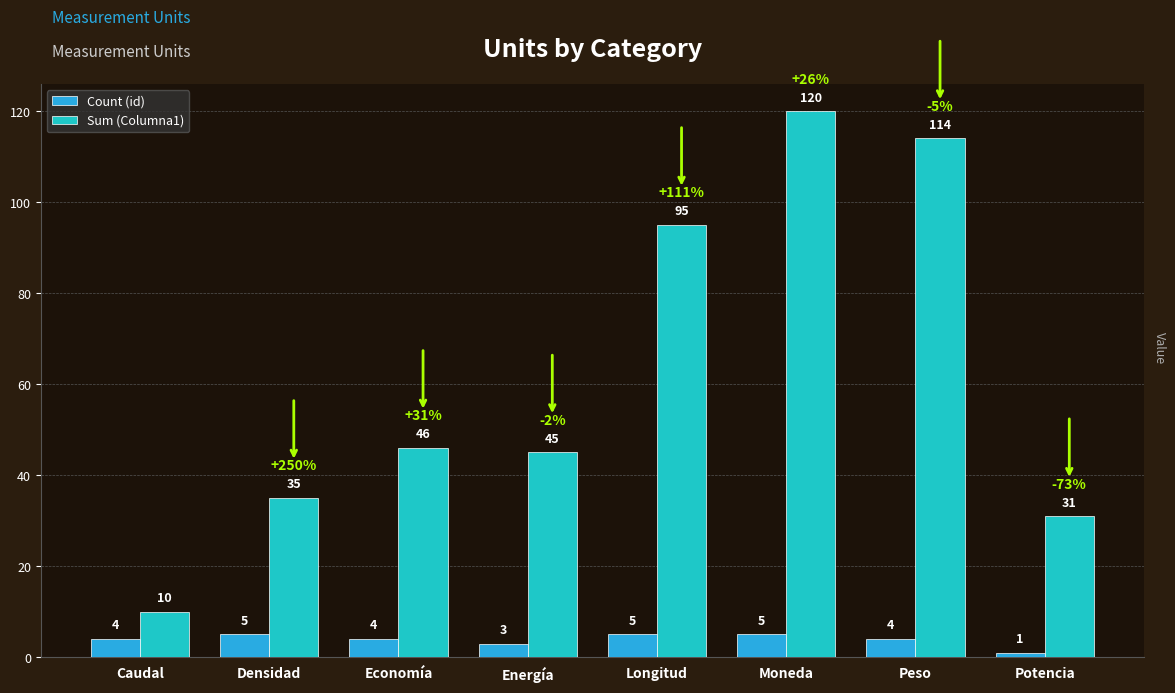

The Count (id) series shows 1 at Potencia. True or false?

True